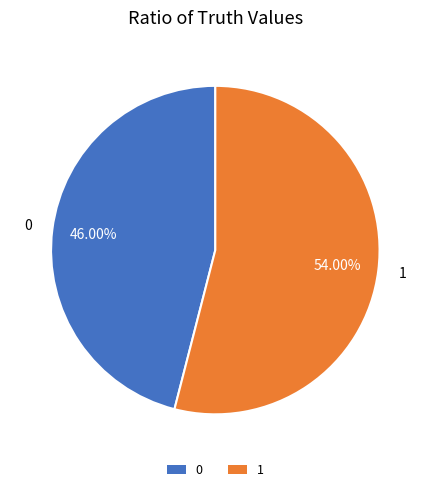

Rank the categories by value from lowest to highest.

0, 1